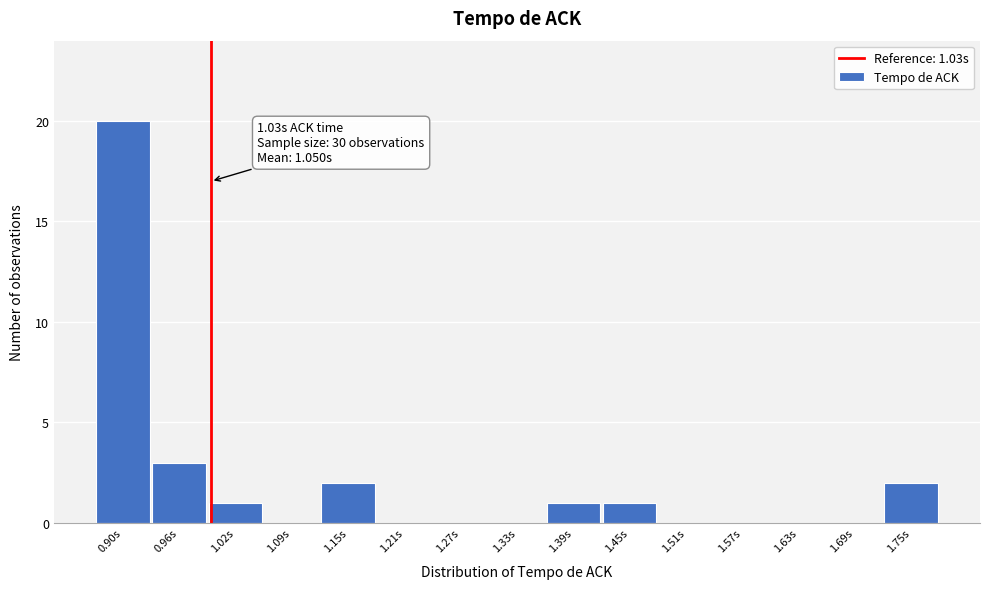

Reading right to left, extract all data points from this chart.

1.75s=2	1.69s=0	1.63s=0	1.57s=0	1.51s=0	1.45s=1	1.39s=1	1.33s=0	1.27s=0	1.21s=0	1.15s=2	1.09s=0	1.02s=1	0.96s=3	0.90s=20